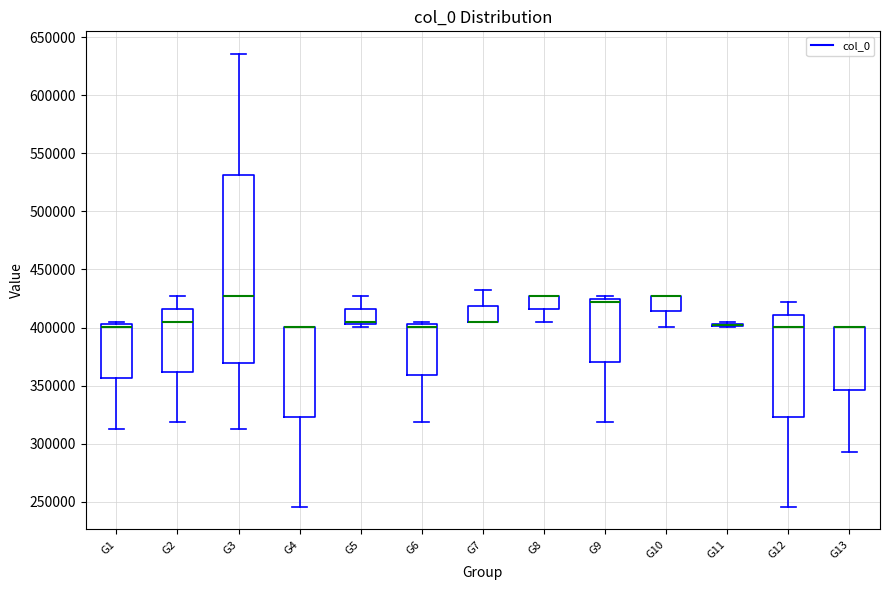

Reading left to right, transcribe this box plot: for each box, give where its median line is, the range the box spans, and where its two whiskers end, as read against the y-axis. The values are not printed on the chart, so give them approximately, as read against the axis.

G1: median 400000, box 355000 to 405000, whiskers 310000 to 405000 (just above the box's upper edge)
G2: median 405000, box 360000 to 415000, whiskers 320000 to 425000
G3: median 425000, box 370000 to 530000, whiskers 310000 to 635000
G4: median 400000 (drawn on the box's upper edge), box 325000 to 400000, whiskers 245000 to 400000
G5: median 405000 (just above the box's lower edge), box 405000 to 415000, whiskers 400000 to 425000
G6: median 400000, box 360000 to 405000, whiskers 320000 to 405000 (just above the box's upper edge)
G7: median 405000 (drawn on the box's lower edge), box 405000 to 420000, whiskers 405000 to 430000
G8: median 425000 (drawn on the box's upper edge), box 415000 to 425000, whiskers 405000 to 425000
G9: median 420000, box 370000 to 425000, whiskers 320000 to 425000 (just above the box's upper edge)
G10: median 425000 (drawn on the box's upper edge), box 415000 to 425000, whiskers 400000 to 425000
G11: box collapsed to a line at 400000, whiskers 400000 to 405000
G12: median 400000, box 325000 to 410000, whiskers 245000 to 420000
G13: median 400000 (drawn on the box's upper edge), box 345000 to 400000, whiskers 295000 to 400000